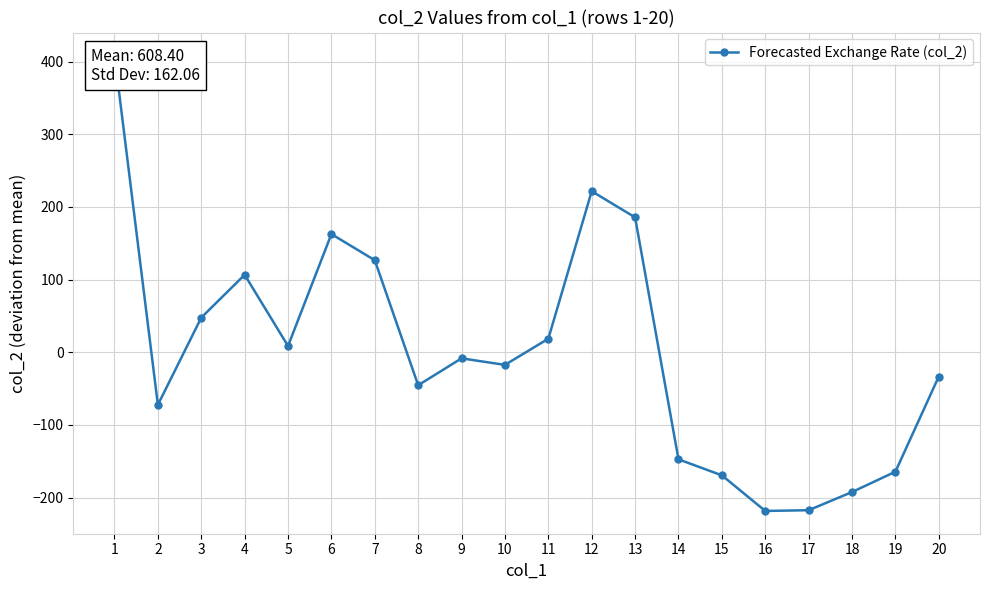

How many interior local peaks (higher than both neighbors) does the data have?

4